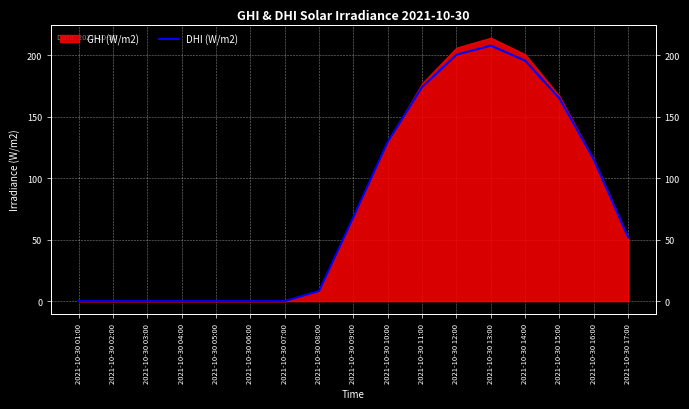

Which has a higher value, 2021-10-30 03:00 or 2021-10-30 07:00?

2021-10-30 03:00